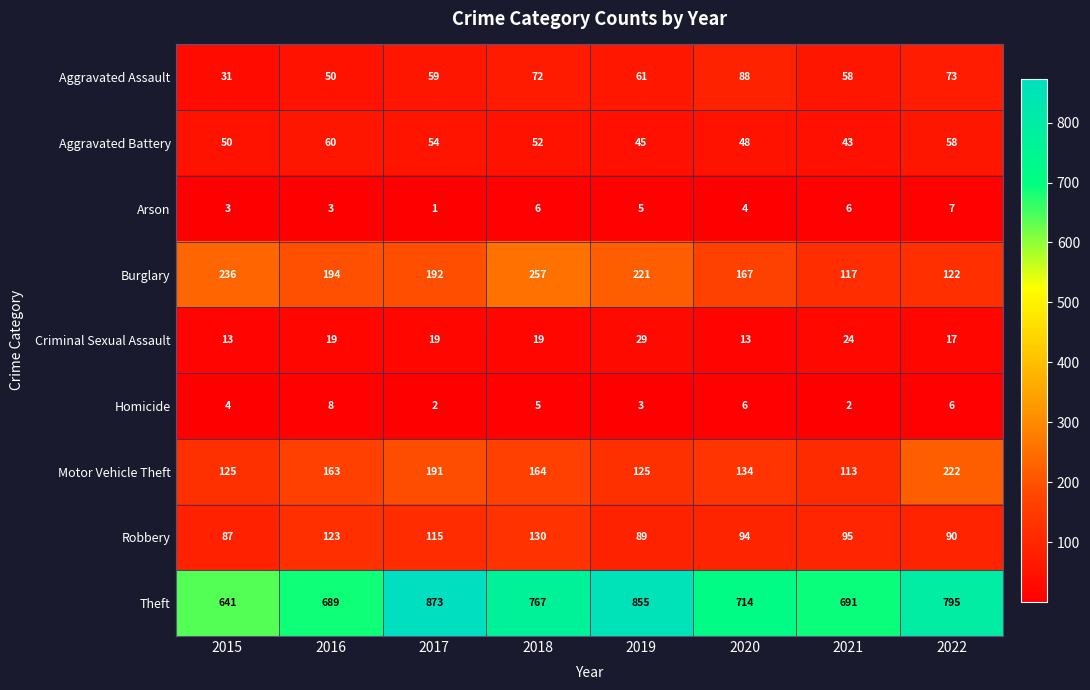

At which label is Theft closest to 757?

2018